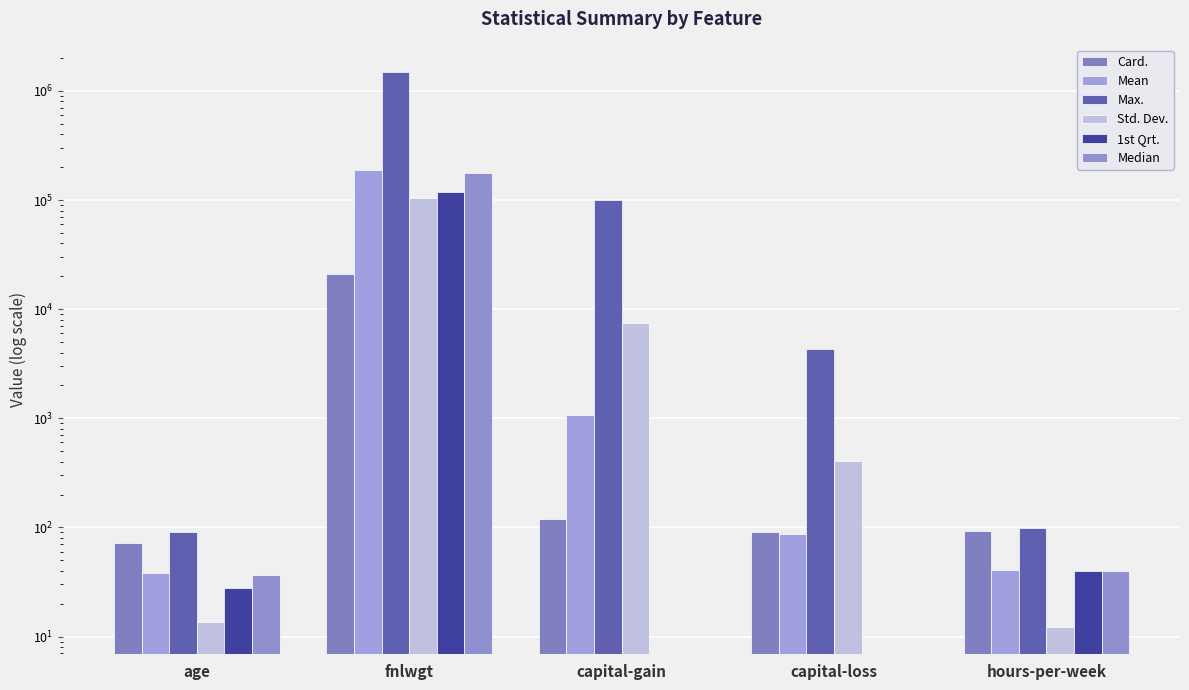

Which series has the largest total across all categories?

Max.